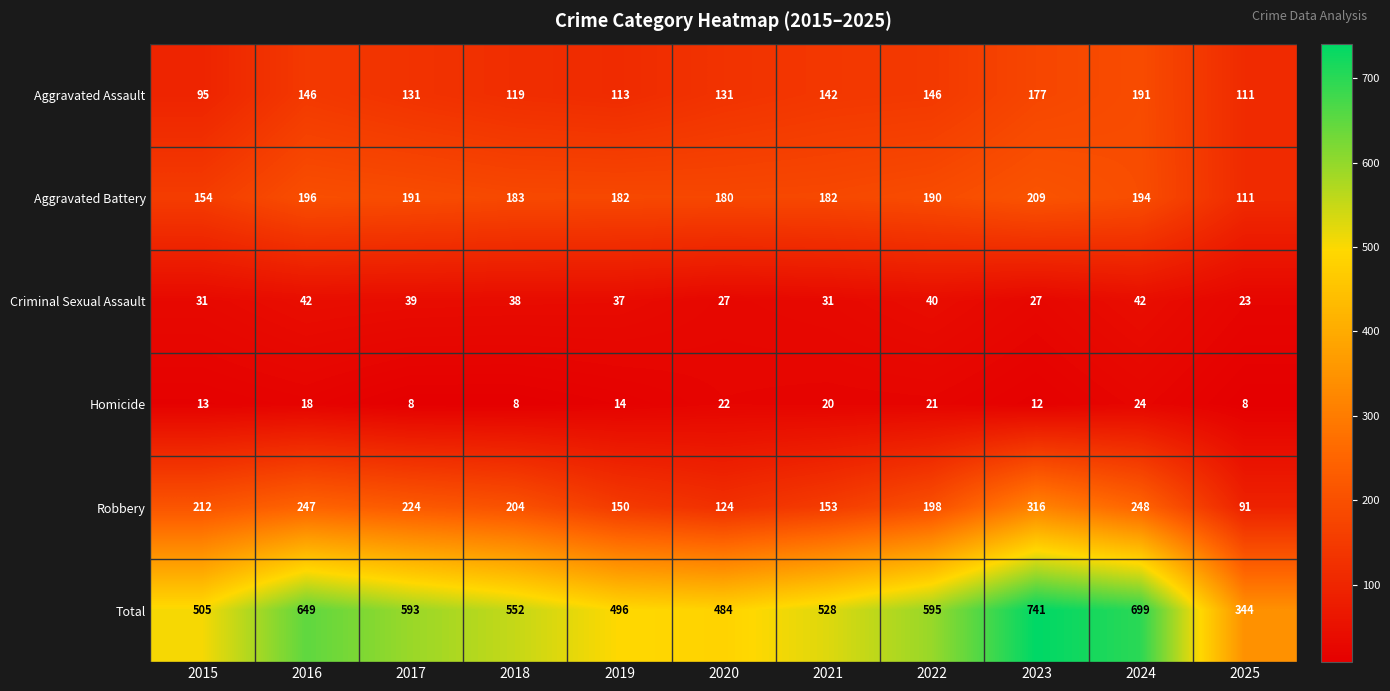

What is the difference between the highest and lowest values at 2018?

544